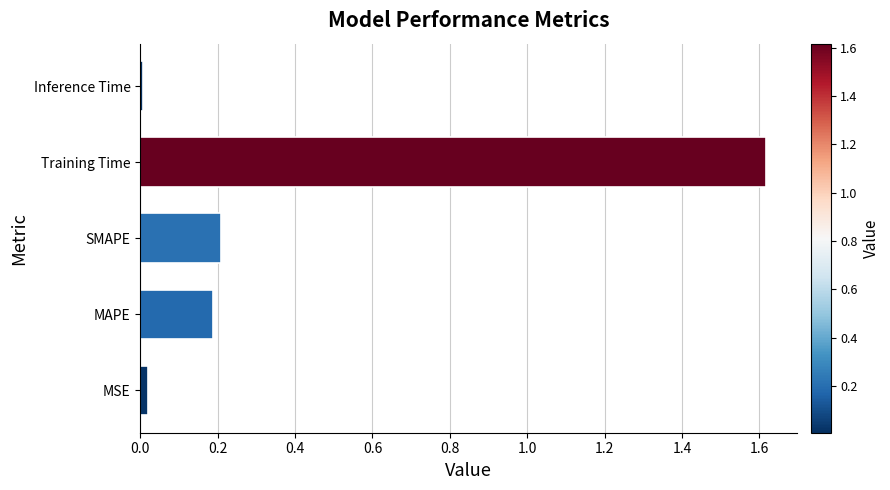

Is it true that the value at SMAPE is 0.3?

False